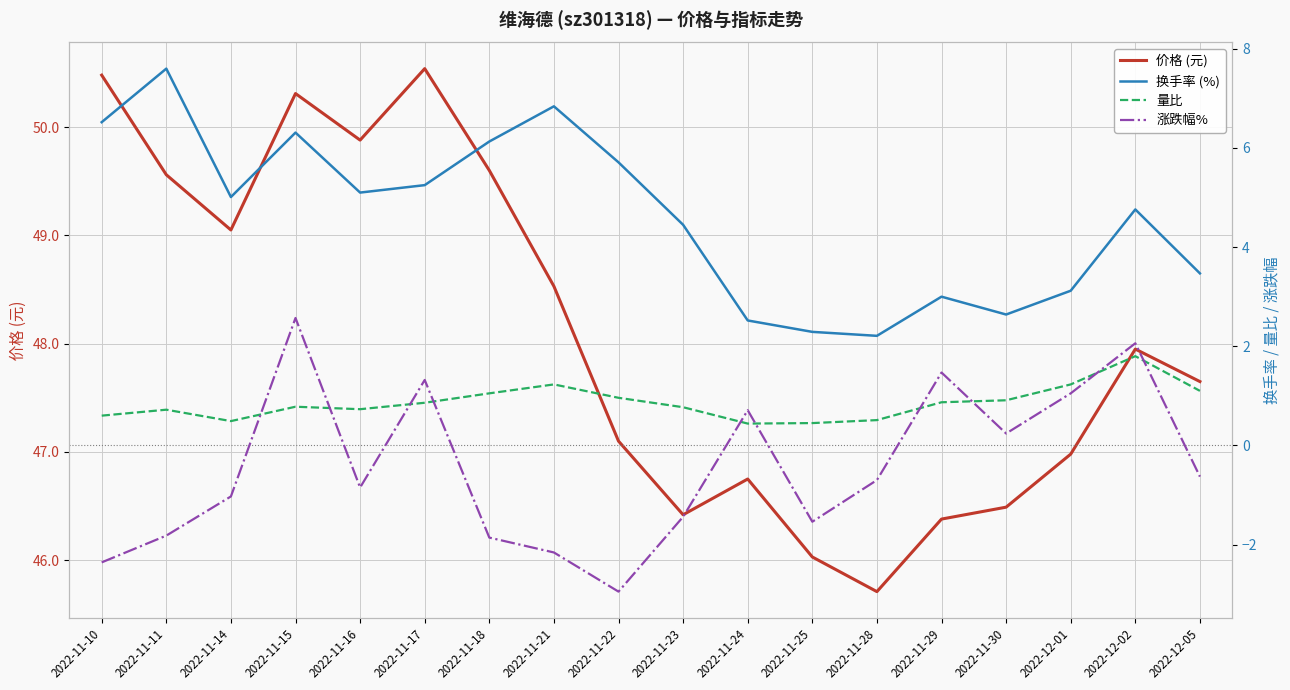

Which category has the highest value in the 价格 (元) series?

2022-11-17